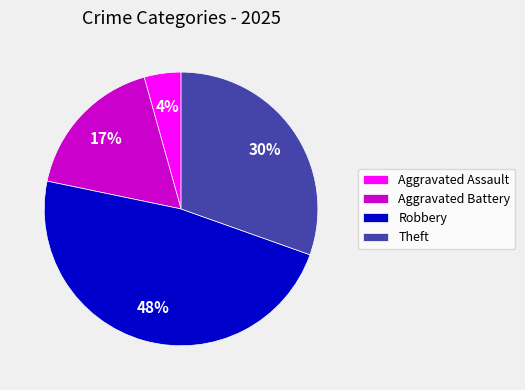

What is the largest slice in the pie chart?

Robbery